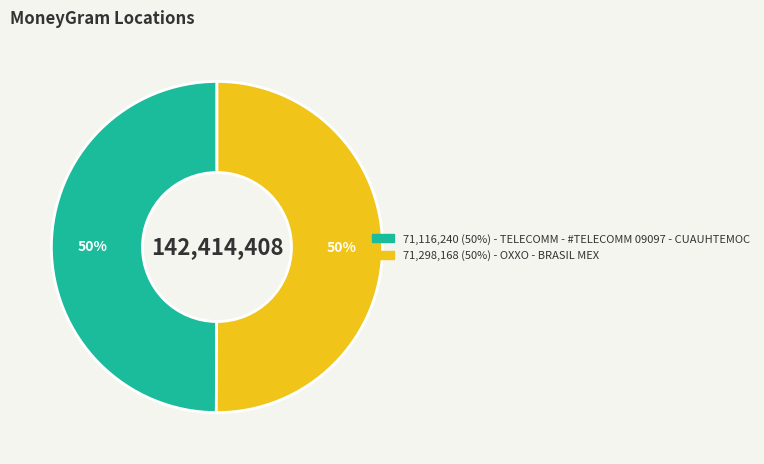

To the nearest percent, what is the average slice percentage?

50%